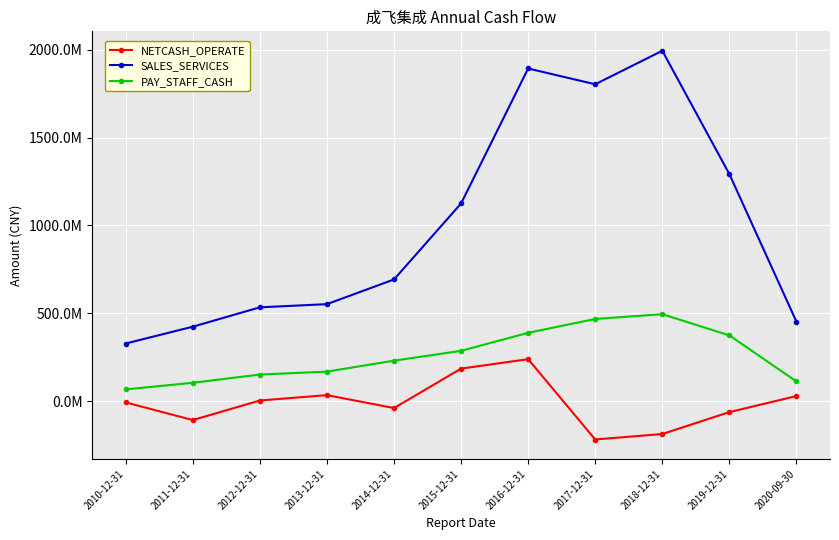

What is the smallest value displayed?

-218323190.2